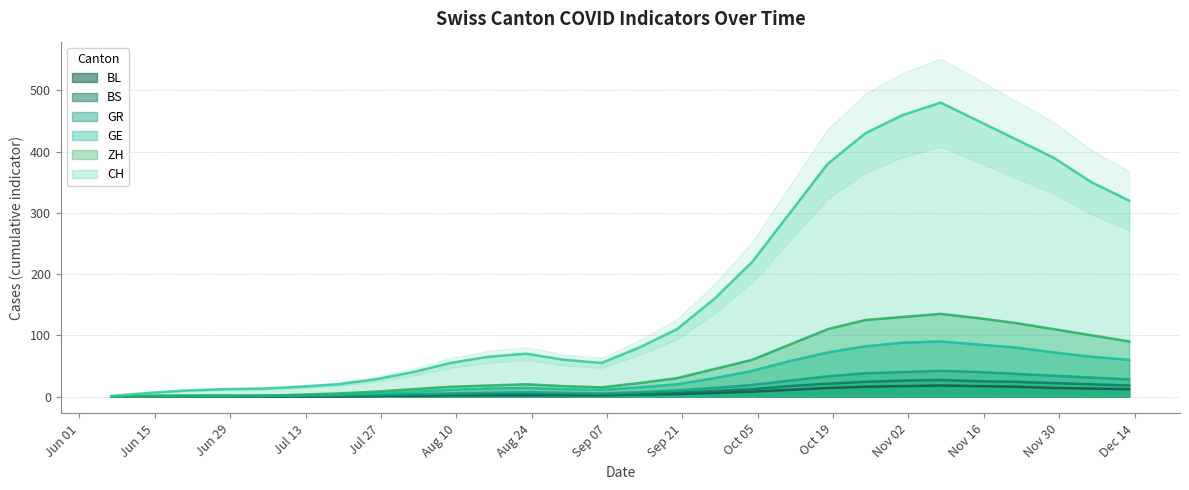

What is the difference between the maximum and minimum values in the BL series?

18